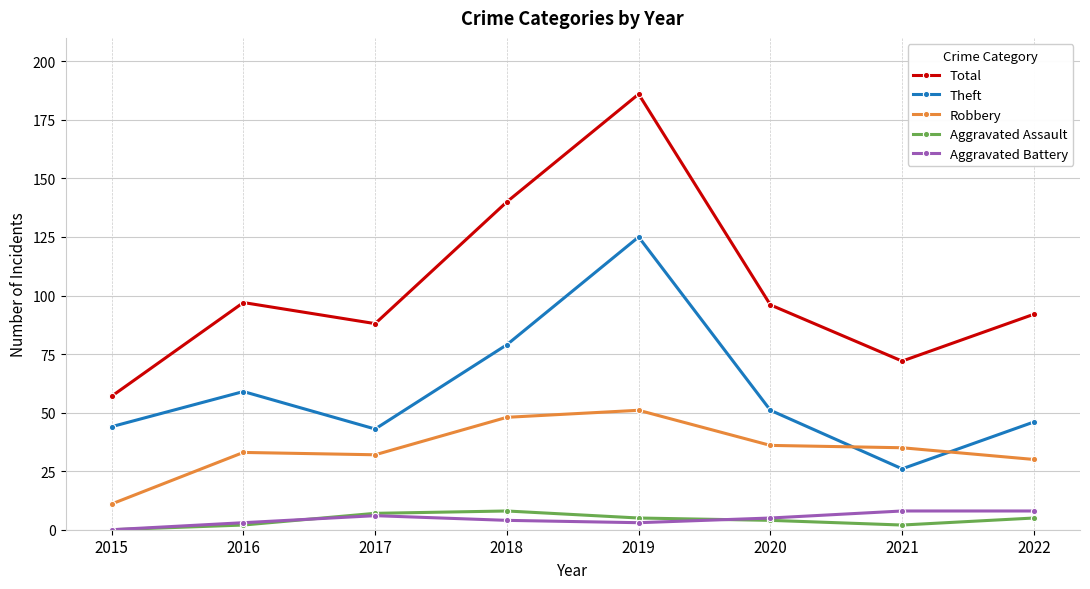

At which label does Aggravated Battery first exceed 5?

2017